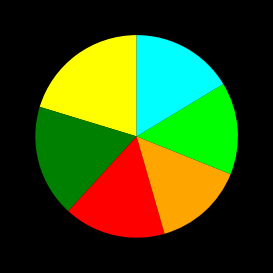

Is there a majority slice in this chart?

No